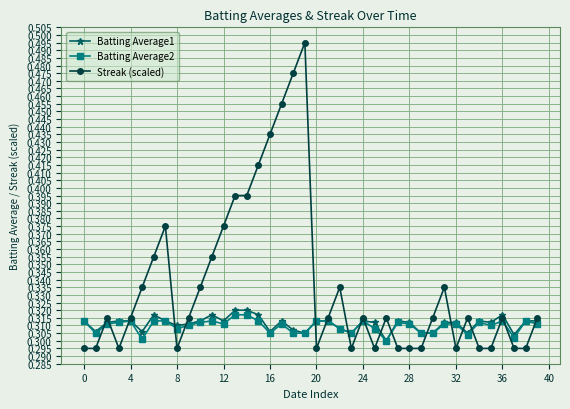

How many Streak (scaled) values are between 0 and 1?

40